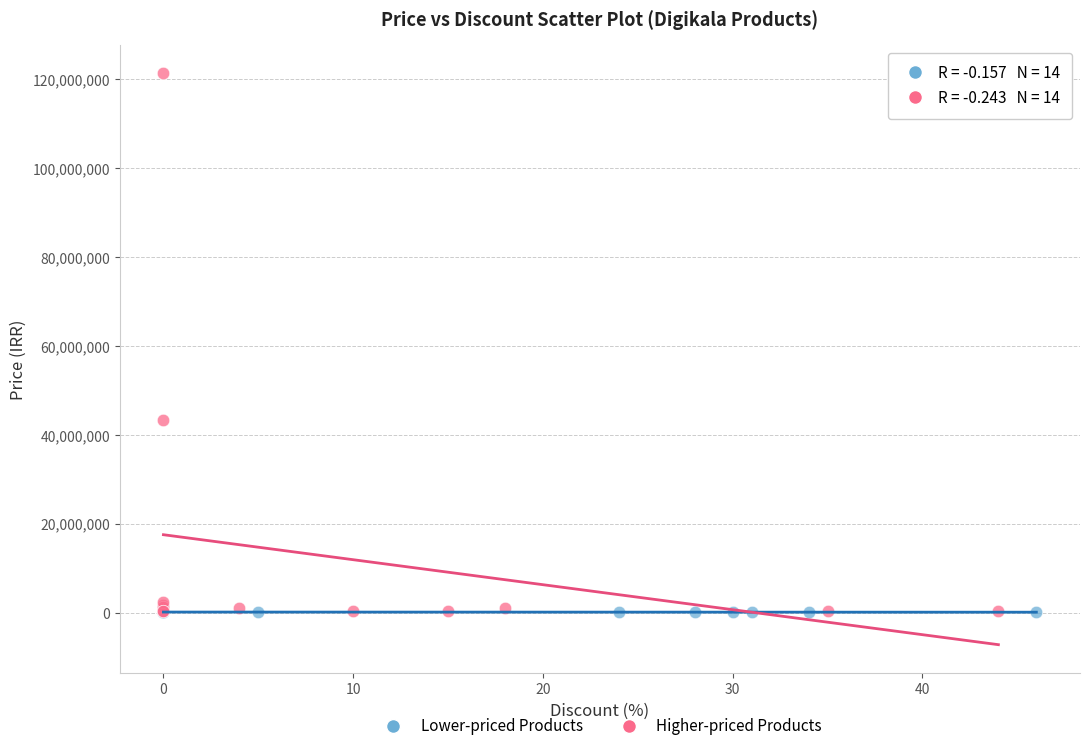

Which series has the largest Y range (max minus min)?

Higher-priced Products